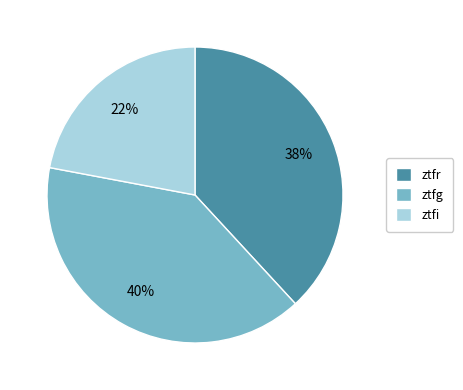

Combined, do ztfi and ztfr account for over 50%?

Yes